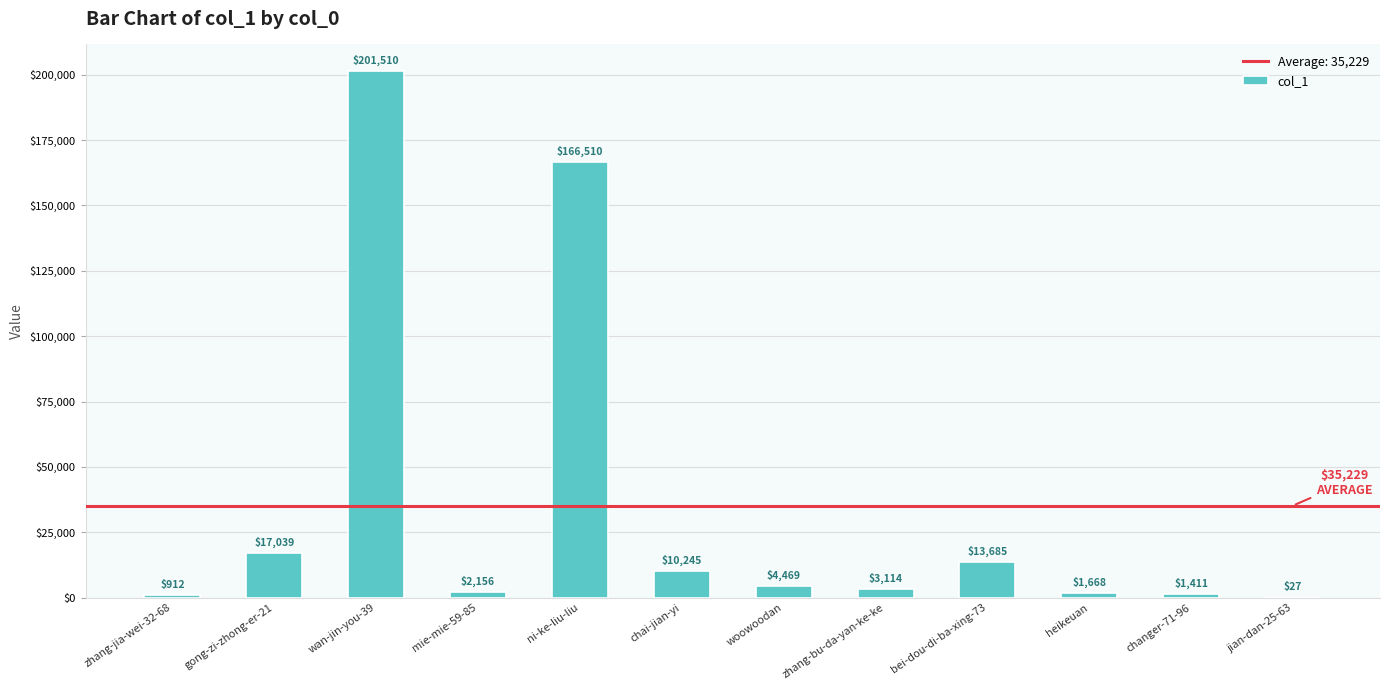

True or false: the data shows 2156 at mie-mie-59-85.

True